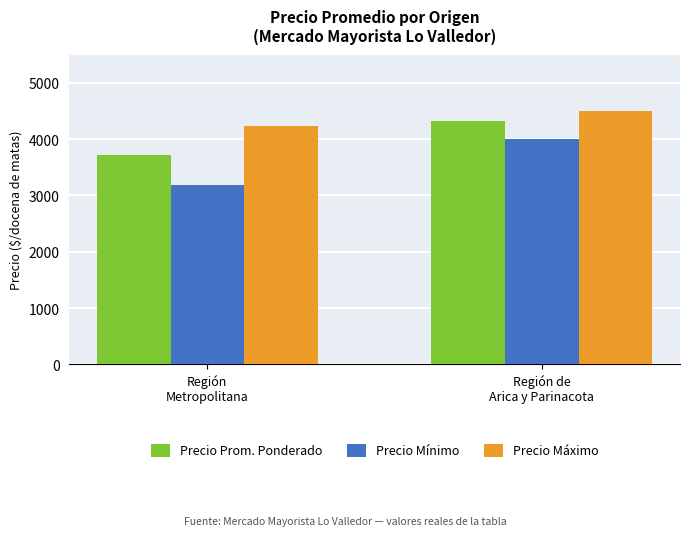

What is the smallest value displayed?

3193